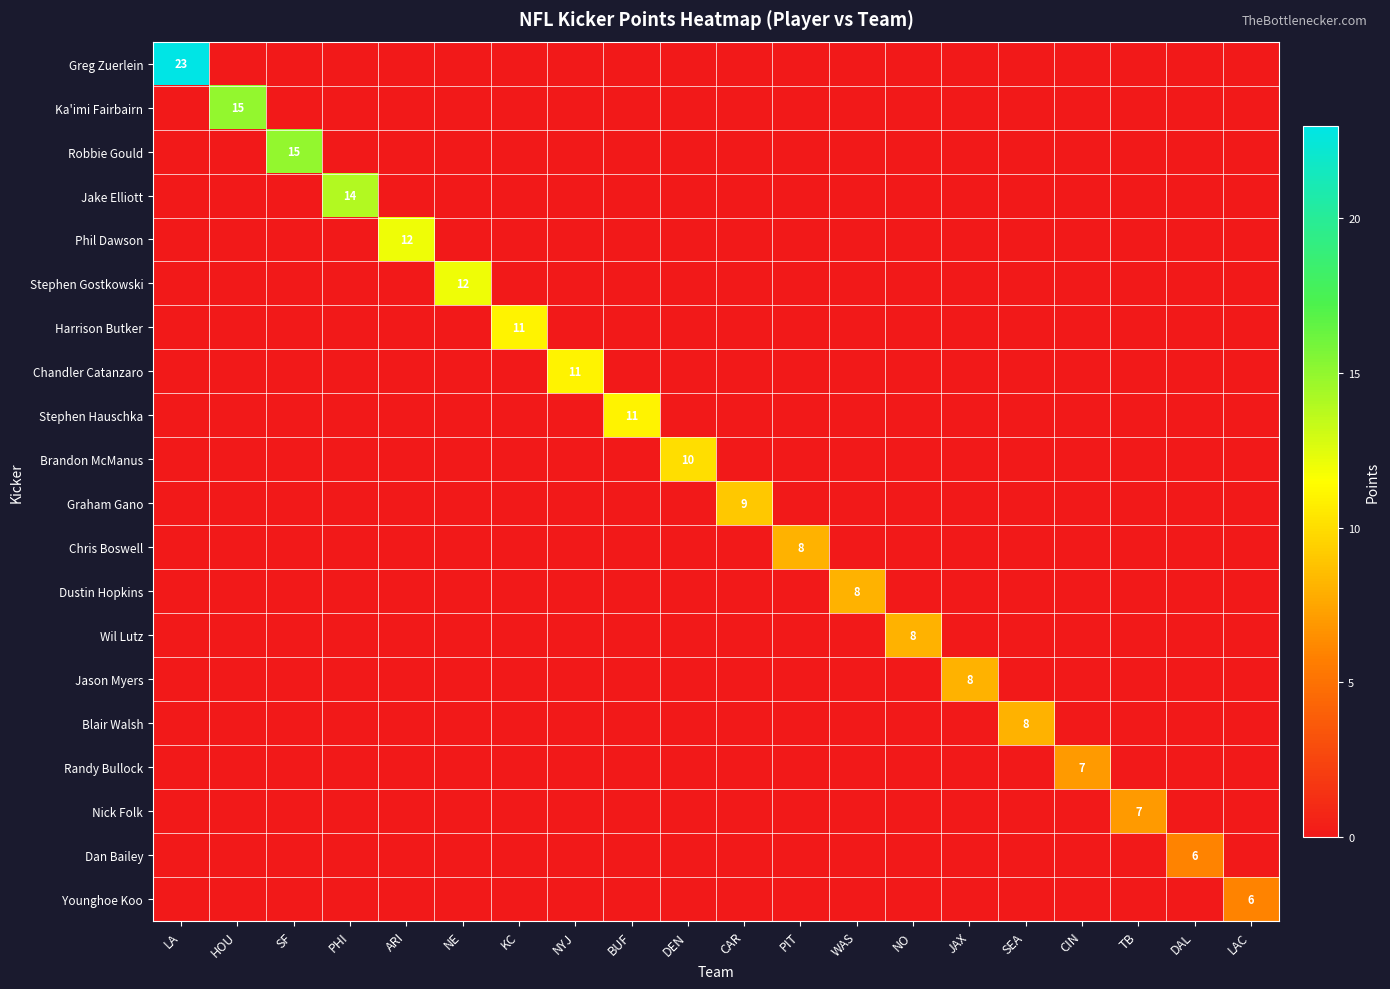

At how many categories does at least one series exceed 5?

20